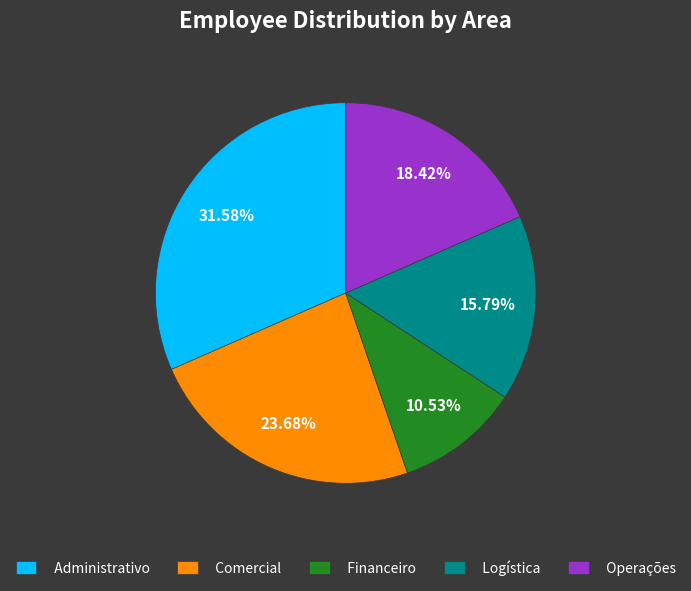

Which category has the biggest portion of the pie?

Administrativo